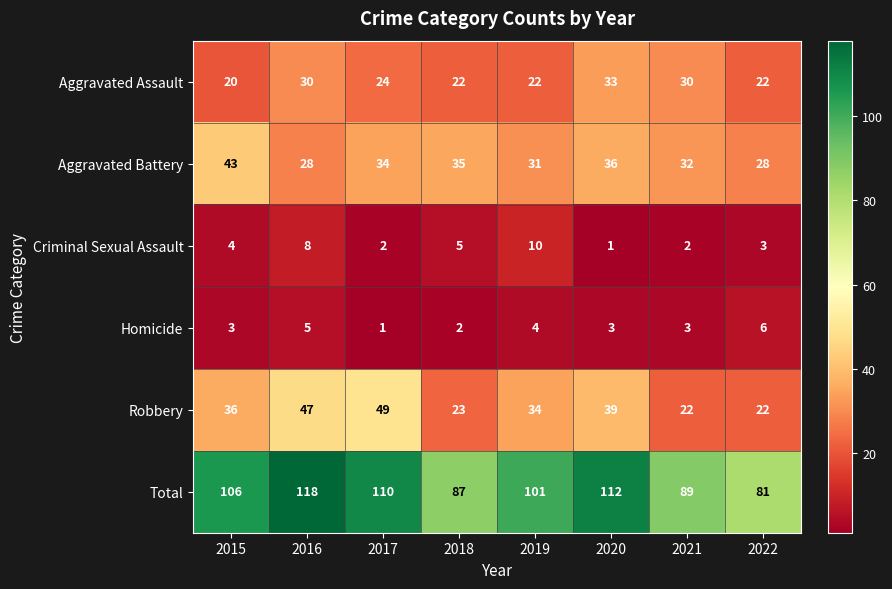

At 2016, list the series in order from smallest to largest.

Homicide, Criminal Sexual Assault, Aggravated Battery, Aggravated Assault, Robbery, Total